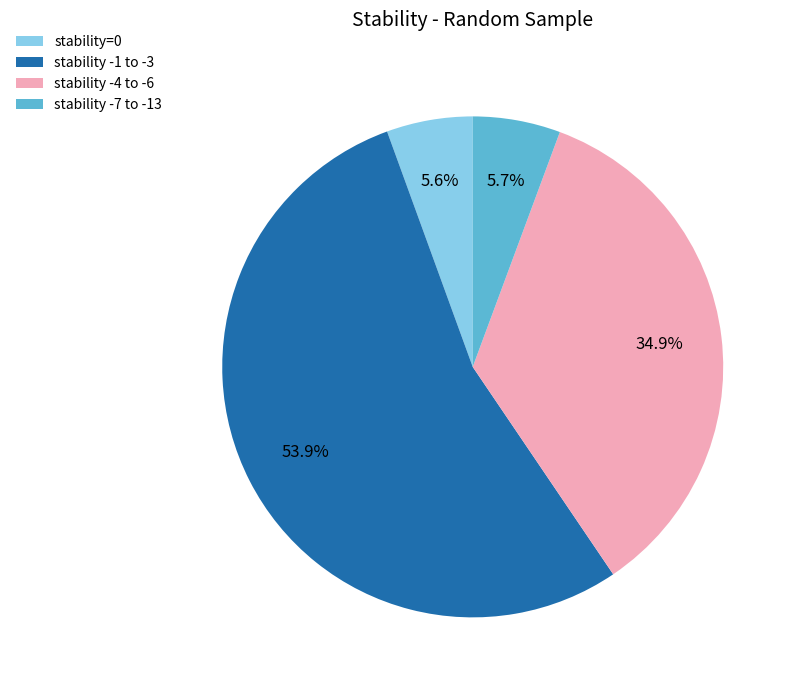

To the nearest percent, what is the difference between the largest and smallest slice percentages?

48%